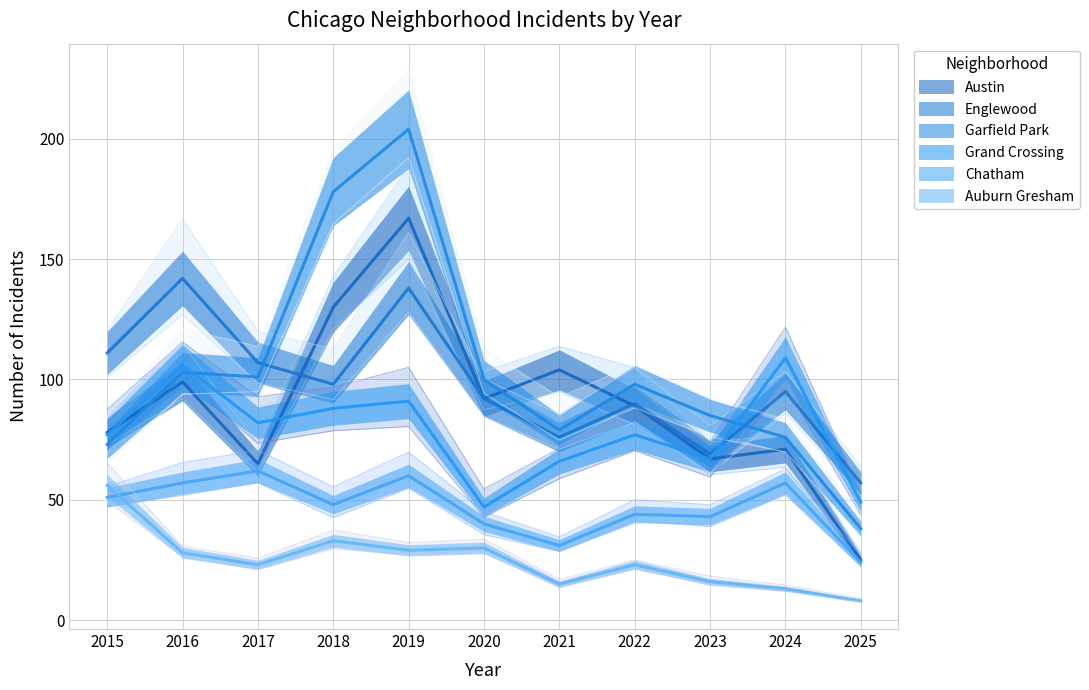

The value of Garfield Park at 2016 is 65. True or false?

False